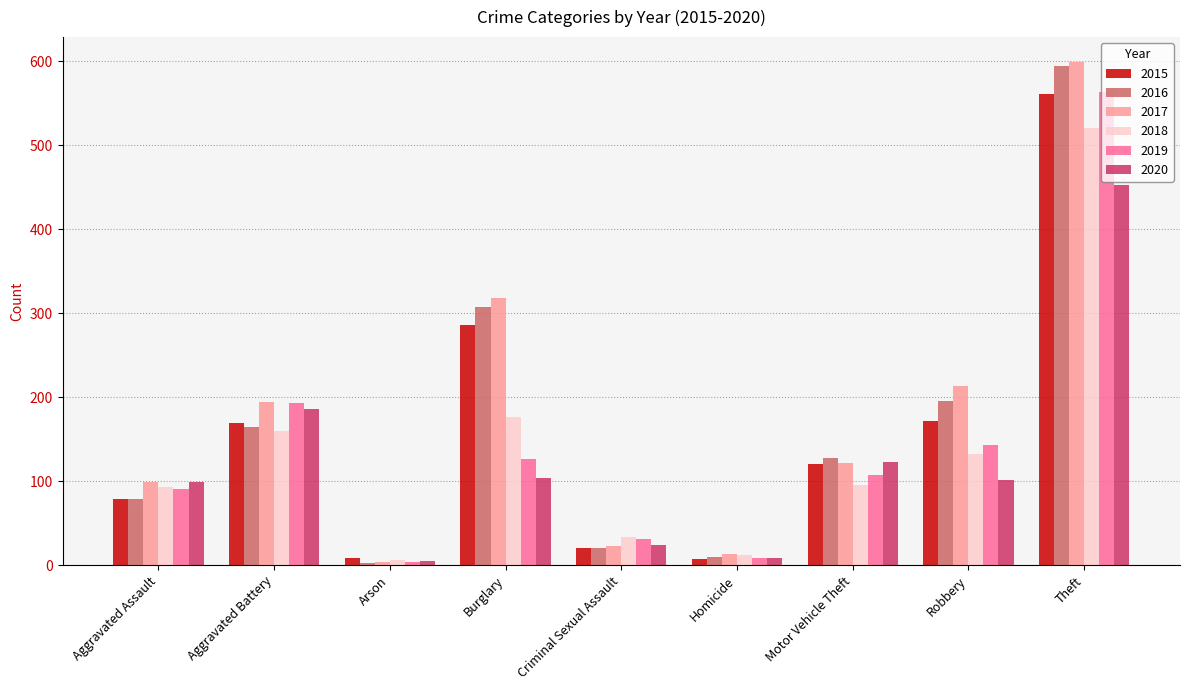

What is the sum of all 2019 values?

1267